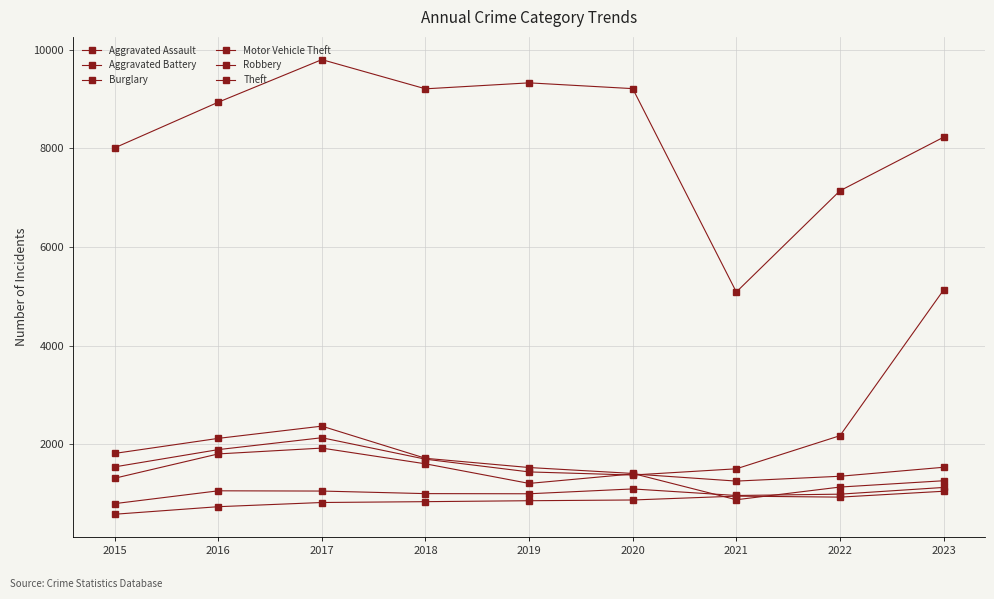

How many distinct data groups are displayed?

6